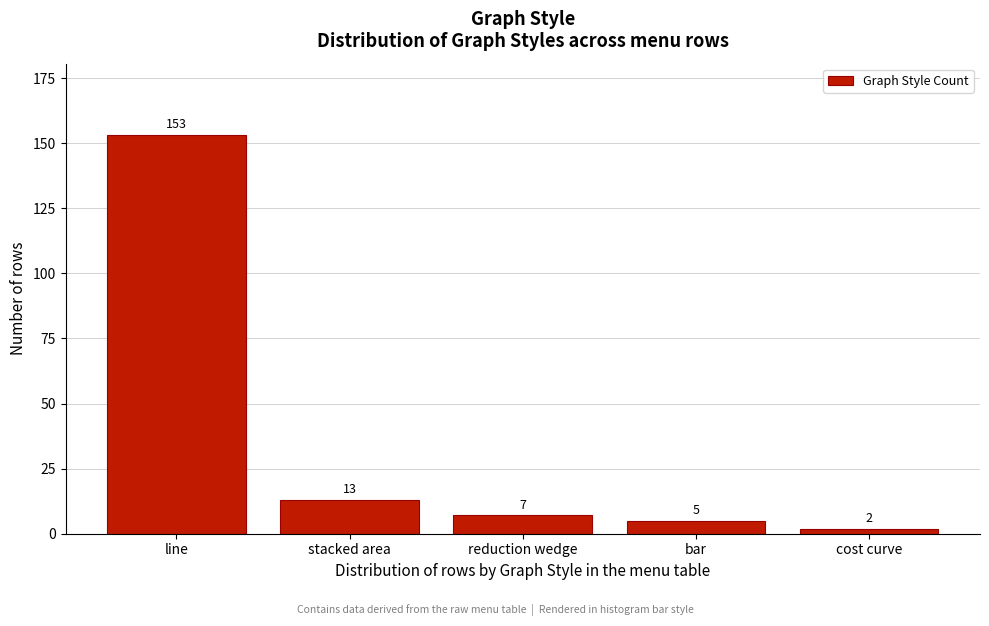

Reading left to right, extract all data points from this chart.

line=153	stacked area=13	reduction wedge=7	bar=5	cost curve=2